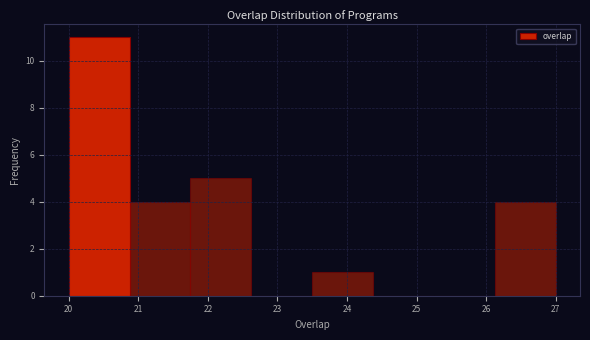

Reading left to right, list every bar in this chart as the range it spans on the x-axis followed by its height. Neither the bar edges nor the heights are printed on the chart, so give them approximately, as read against the axes.

20.0 to 20.9: 11
20.9 to 21.8: 4
21.8 to 22.6: 5
22.6 to 23.5: 0
23.5 to 24.4: 1
24.4 to 25.3: 0
25.3 to 26.1: 0
26.1 to 27.0: 4